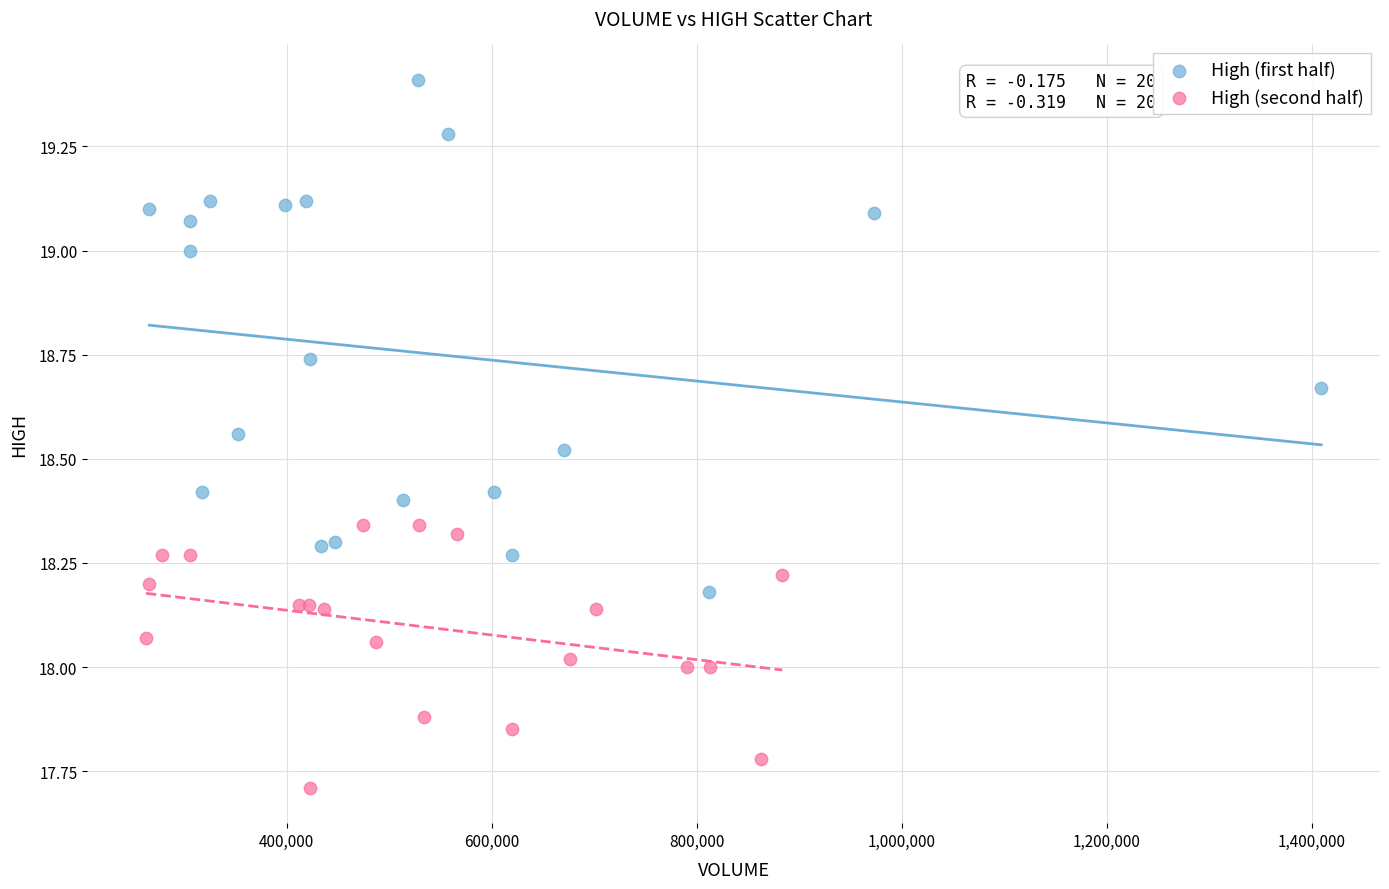

Which series has the largest Y range (max minus min)?

High (first half)